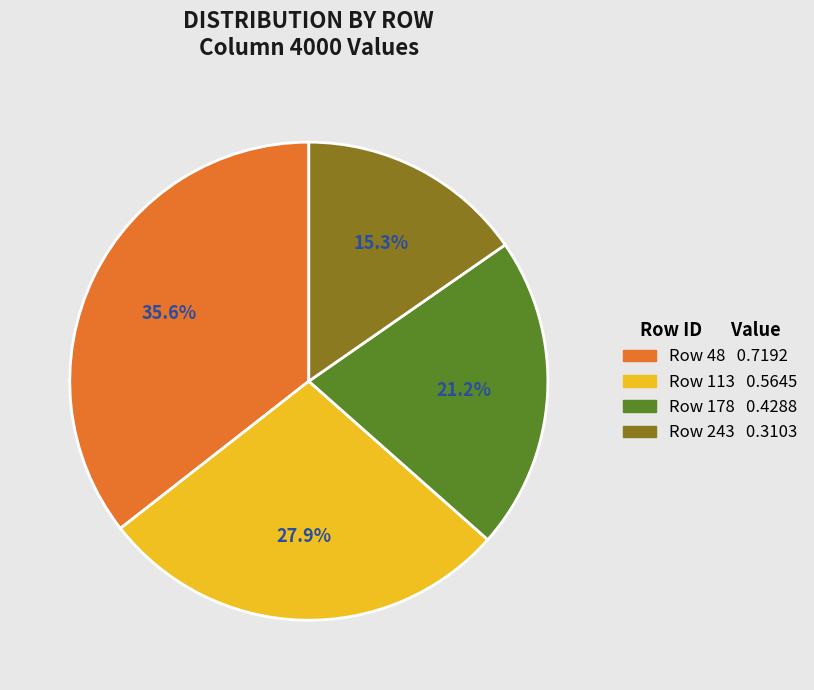

Does any single category account for the majority?

No